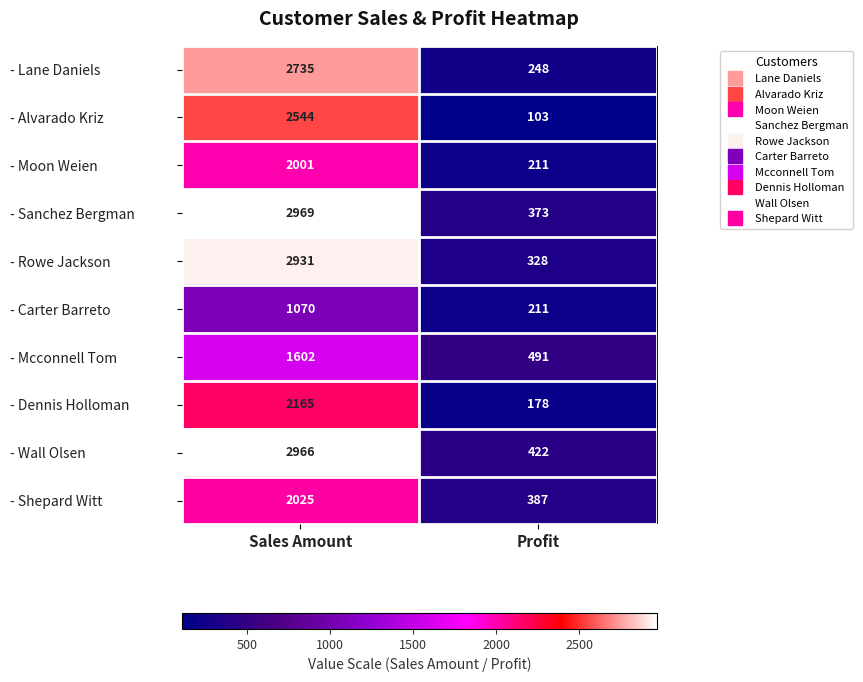

Which series has the largest total across all categories?

- Wall Olsen